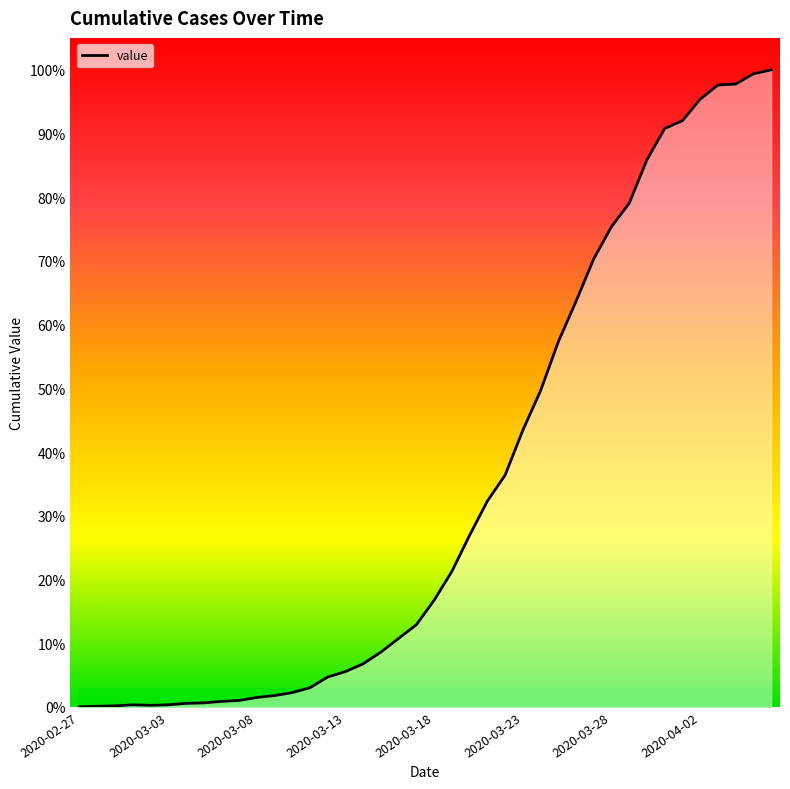

Rank the categories by value from highest to lowest.

2020-04-06, 2020-04-05, 2020-04-04, 2020-04-03, 2020-04-02, 2020-04-01, 2020-03-31, 2020-03-30, 2020-03-29, 2020-03-28, 2020-03-27, 2020-03-26, 2020-03-25, 2020-03-24, 2020-03-23, 2020-03-22, 2020-03-21, 2020-03-20, 2020-03-19, 2020-03-18, 2020-03-17, 2020-03-16, 2020-03-15, 2020-03-14, 2020-03-13, 2020-03-12, 2020-03-11, 2020-03-10, 2020-03-09, 2020-03-08, 2020-03-07, 2020-03-06, 2020-03-05, 2020-03-04, 2020-03-01, 2020-03-03, 2020-03-02, 2020-02-29, 2020-02-28, 2020-02-27